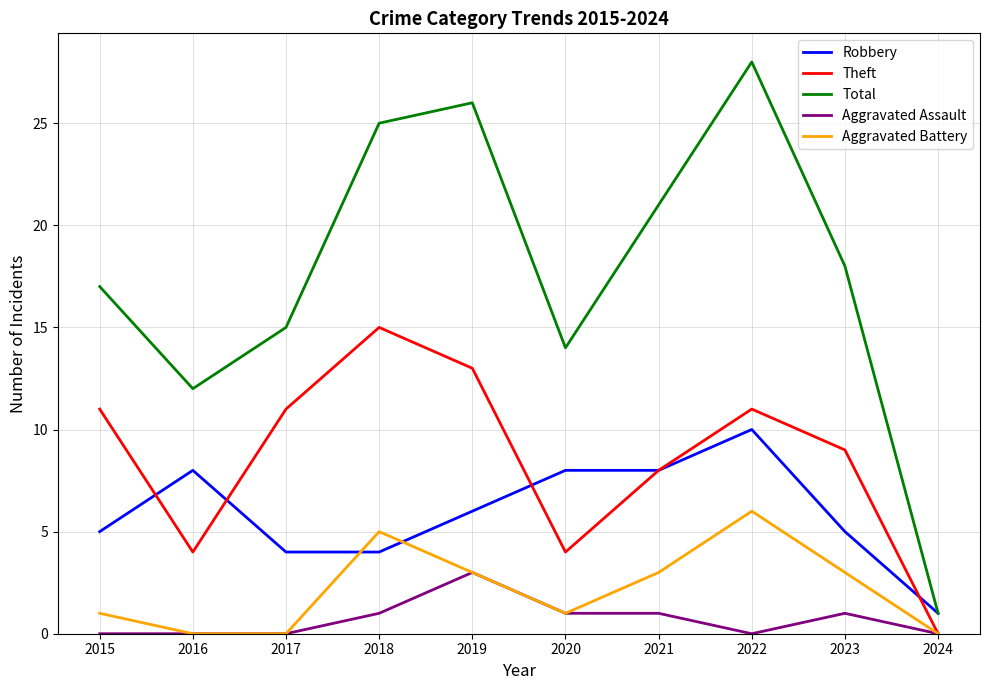

What are all the series names shown in the legend?

Robbery, Theft, Total, Aggravated Assault, Aggravated Battery